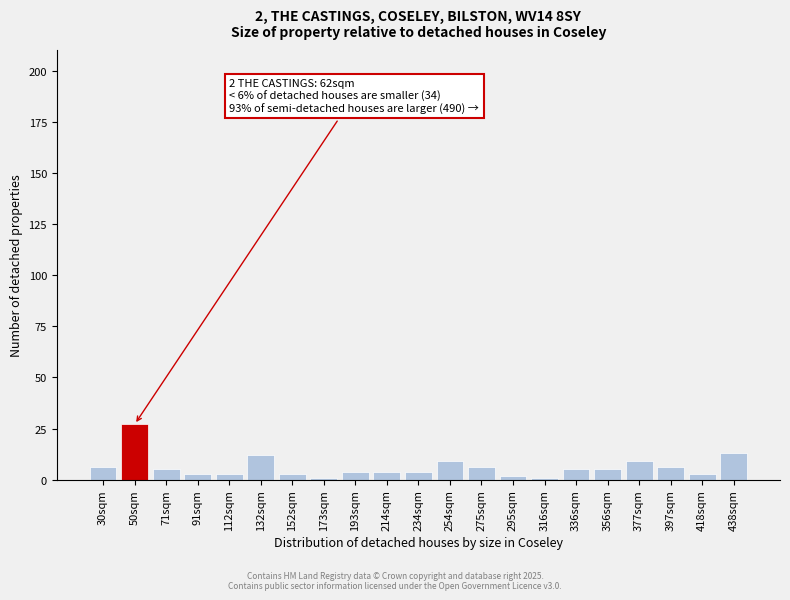

Reading left to right, transcribe all the data shown in this chart.

30sqm=6	50sqm=27	71sqm=5	91sqm=3	112sqm=3	132sqm=12	152sqm=3	173sqm=1	193sqm=4	214sqm=4	234sqm=4	254sqm=9	275sqm=6	295sqm=2	316sqm=1	336sqm=5	356sqm=5	377sqm=9	397sqm=6	418sqm=3	438sqm=13